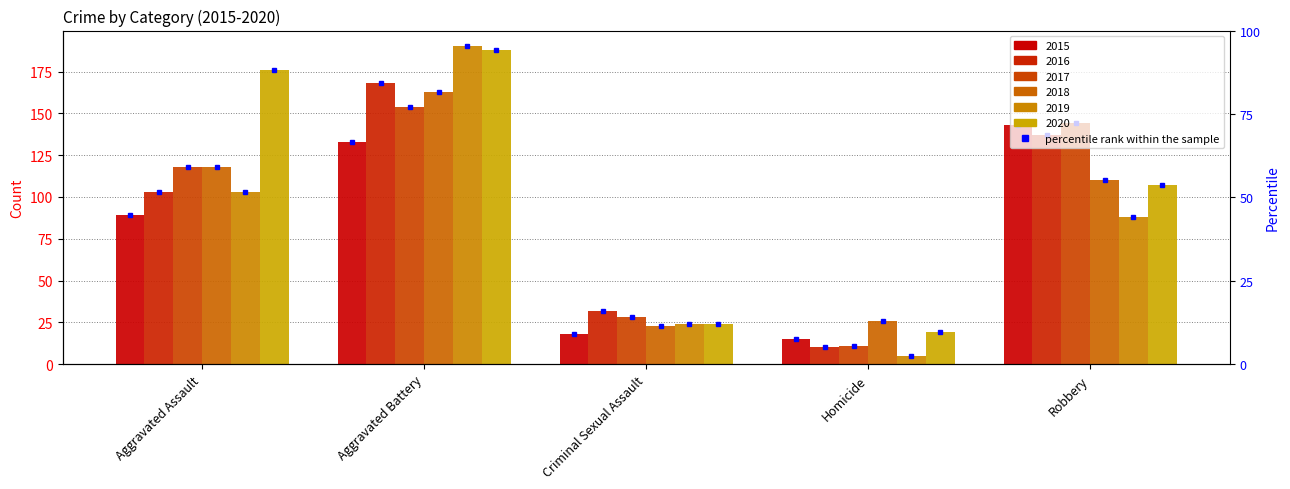

How many distinct data groups are displayed?

6